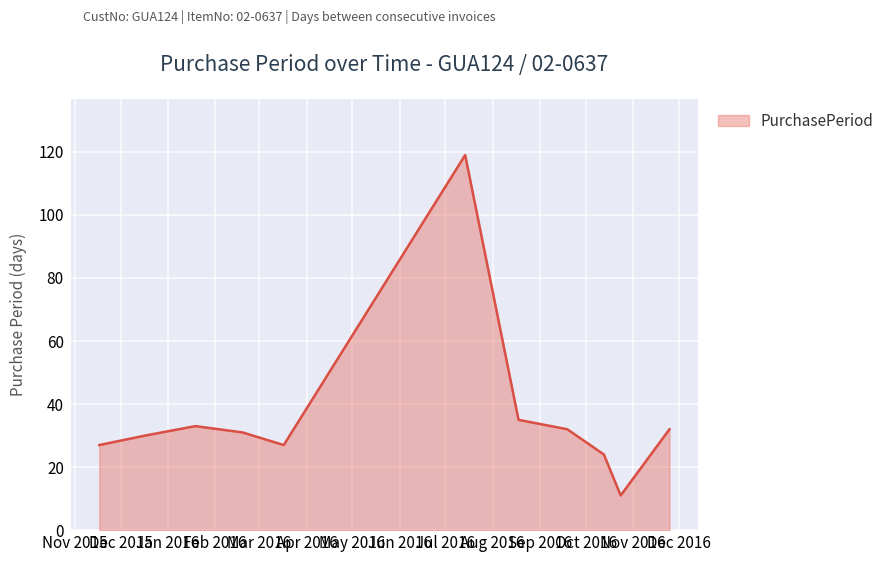

What is the maximum value shown in the chart?

119